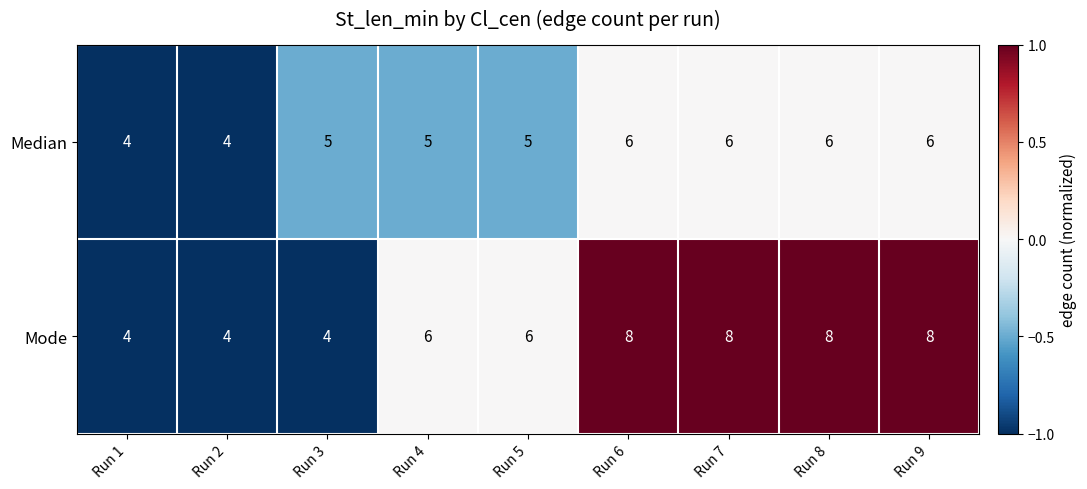

Which series has the largest range (max minus min)?

Mode